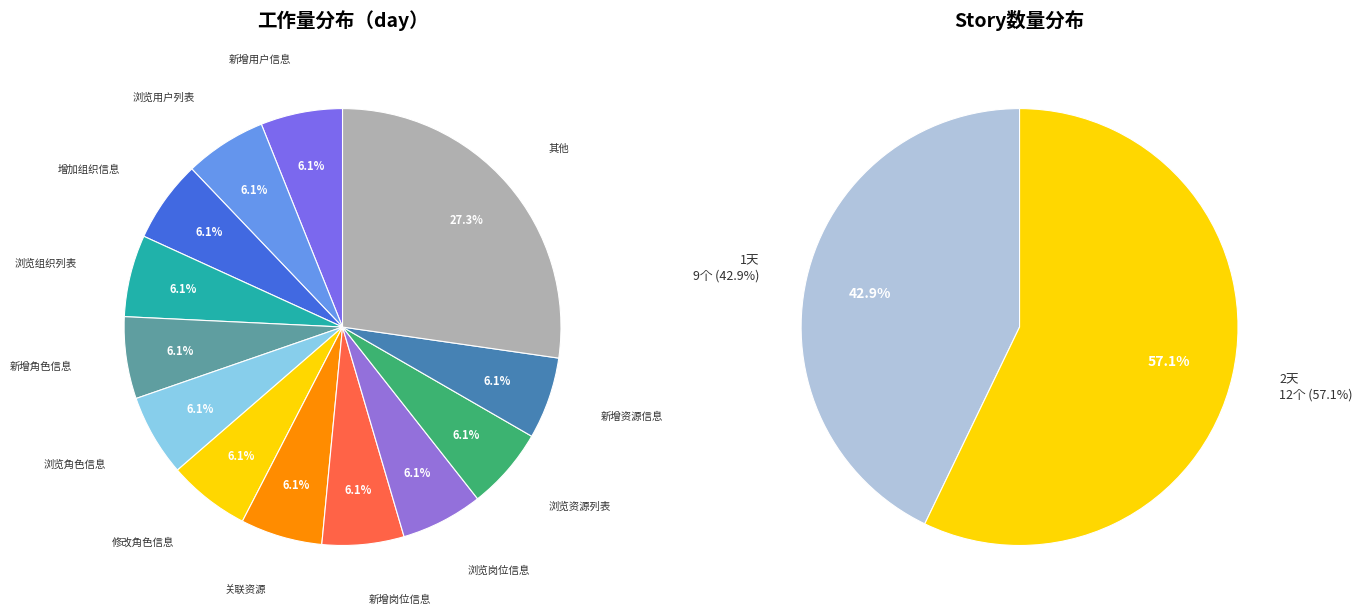

What portion of the pie excludes 浏览资源列表?

93.9%